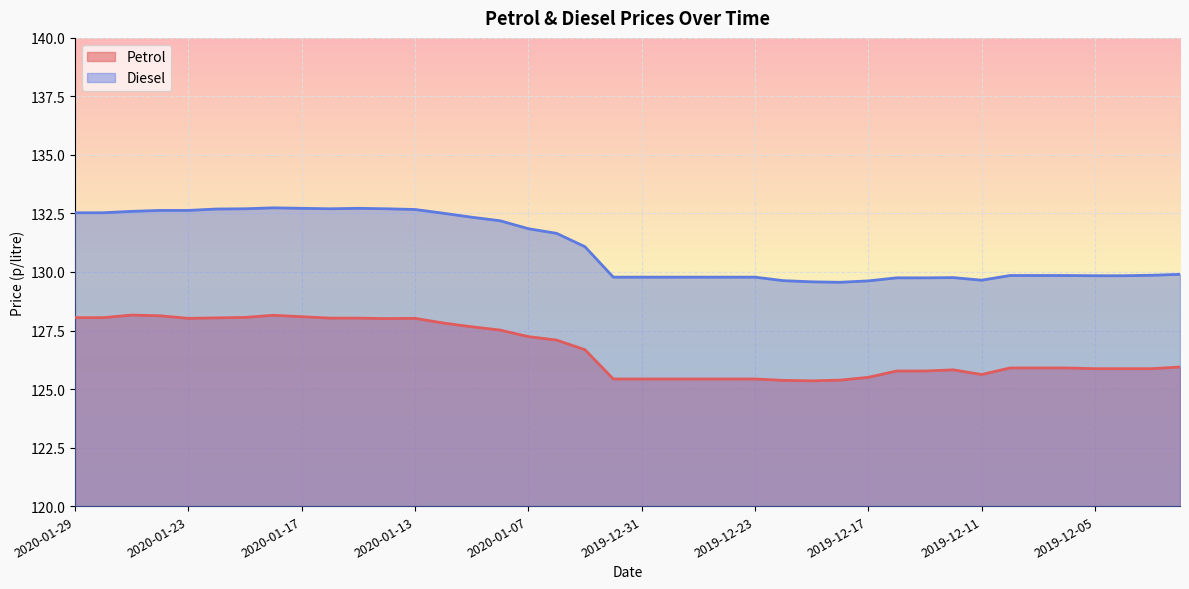

What is the difference between the maximum and second lowest values in the Diesel series?

3.2